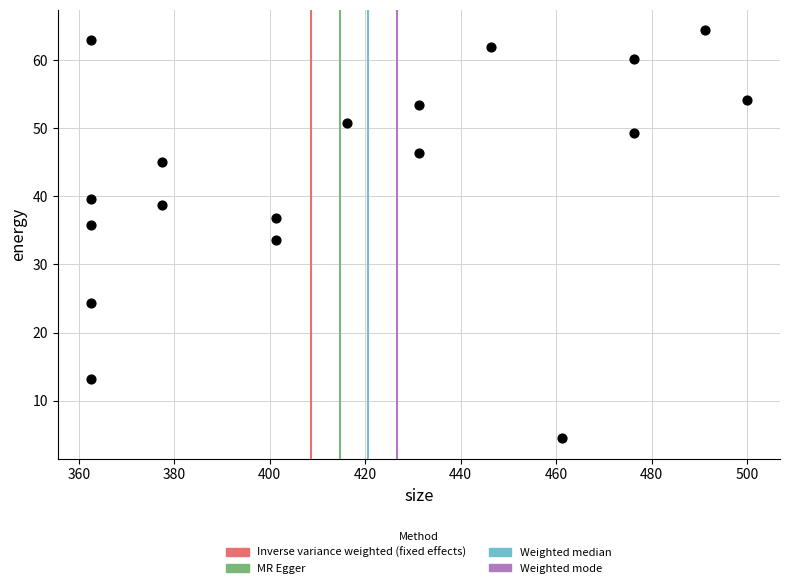

What is the range of X values (max minus min)?

137.5